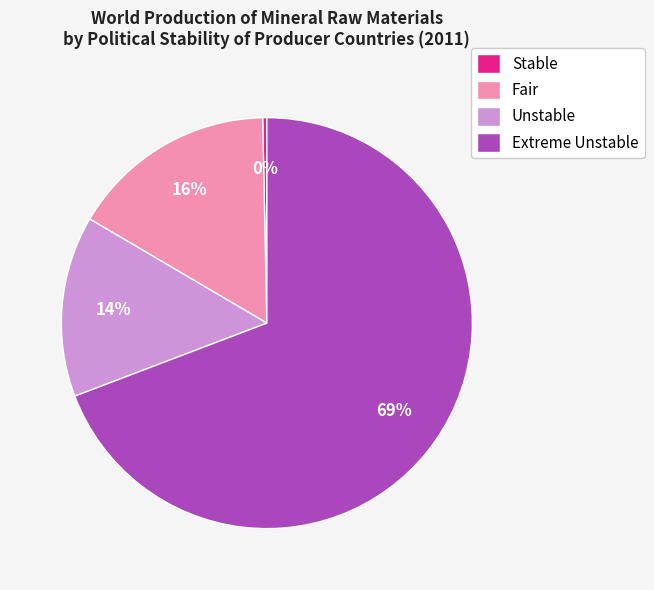

To the nearest percent, what is the average slice percentage?

25%